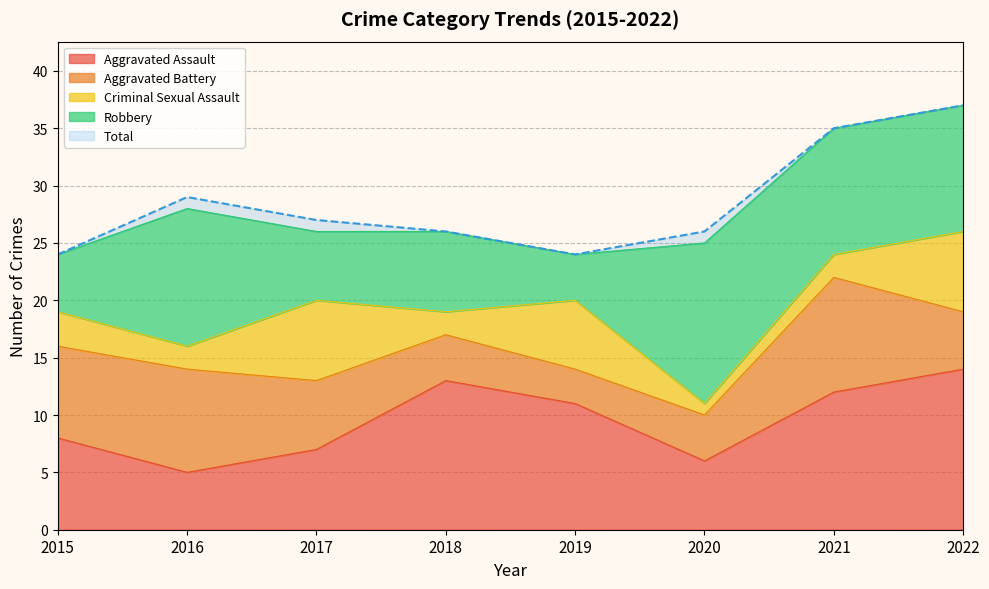

What is the value of the Aggravated Battery point at the 6th from the left?

4